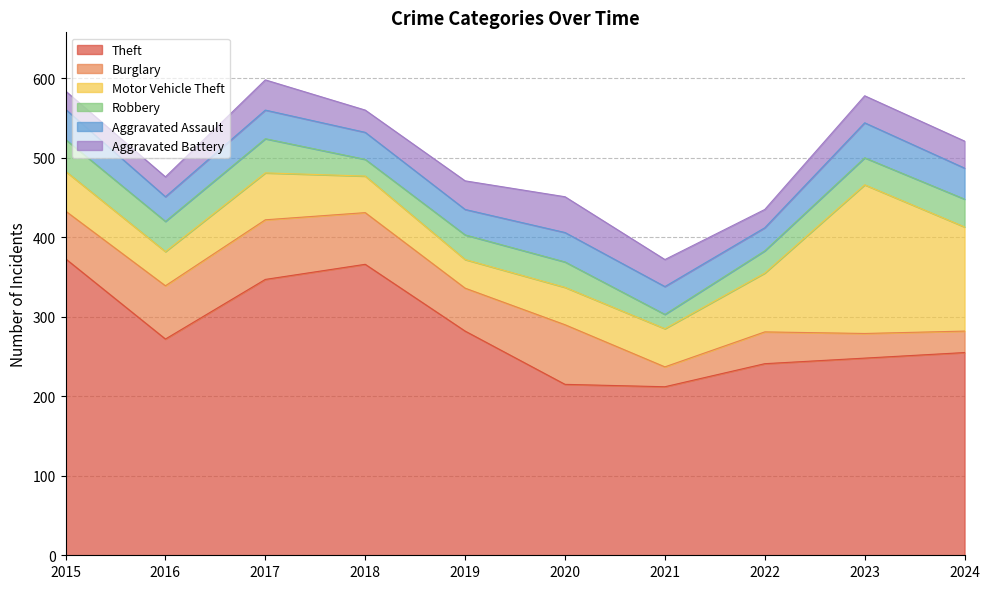

What is the value of the Burglary point at the 6th from the left?

75